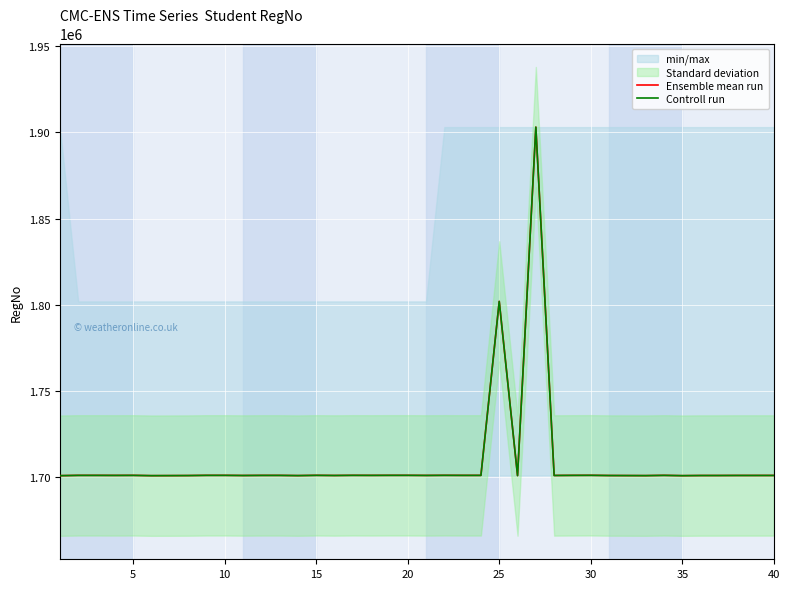

True or false: Ensemble mean run and Controll run intersect in this chart.

False